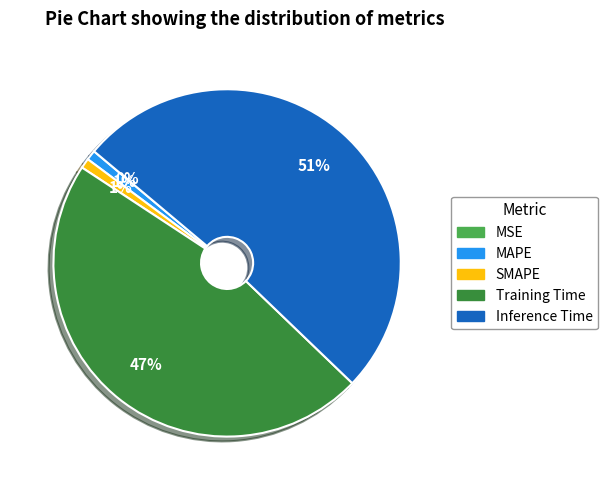

The MAPE slice represents 1% of the pie. True or false?

True